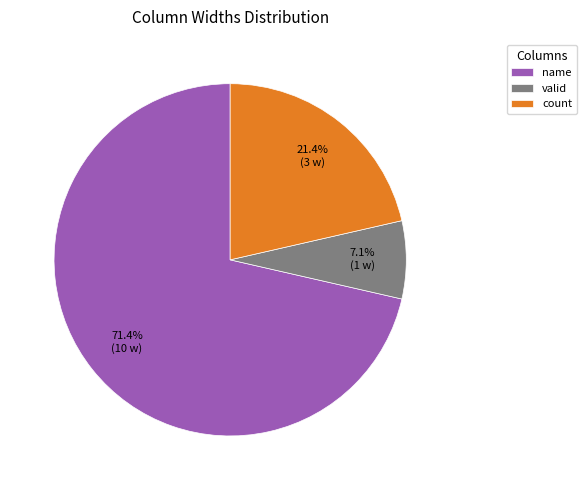

Which has a higher value, count or valid?

count